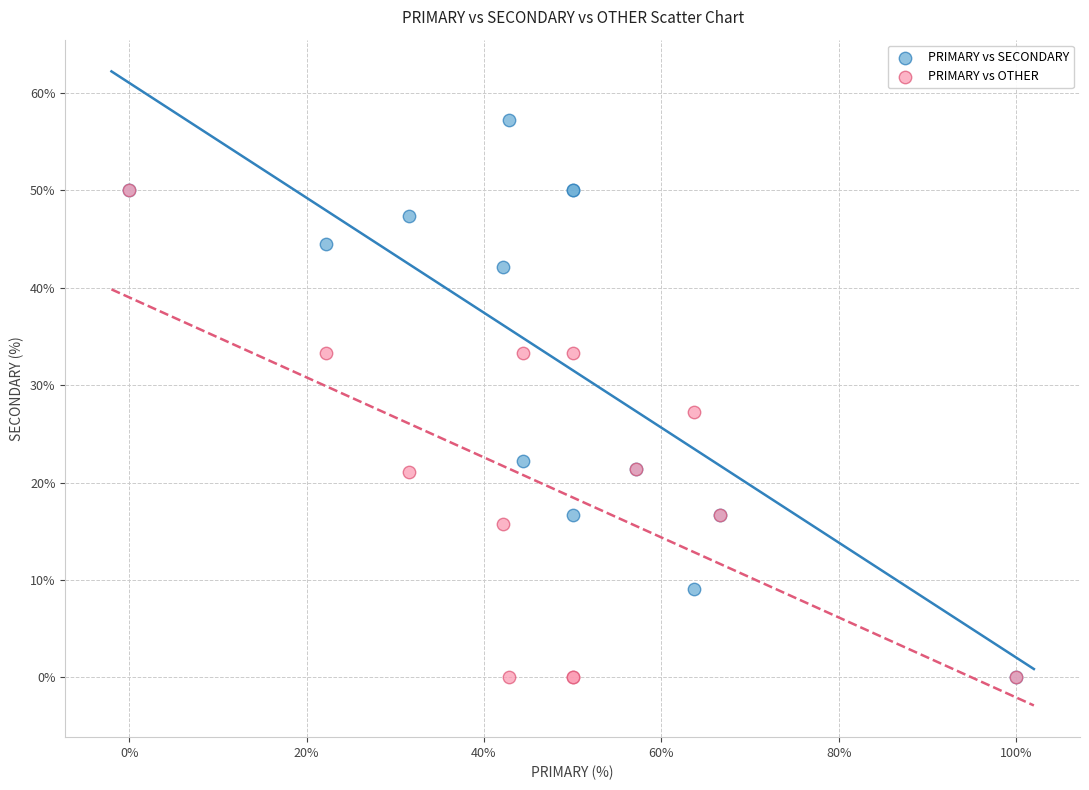

What are all the series names shown in the legend?

PRIMARY vs SECONDARY, PRIMARY vs OTHER